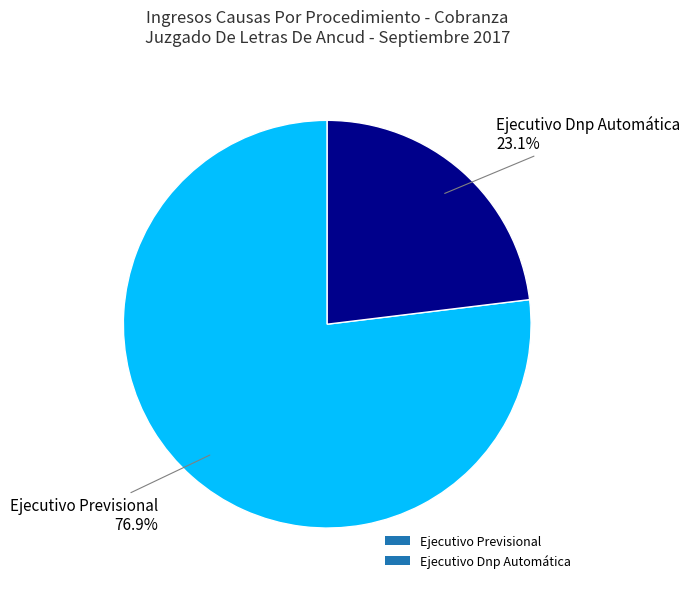

To the nearest percent, what percentage of the pie is Ejecutivo Previsional?

77%